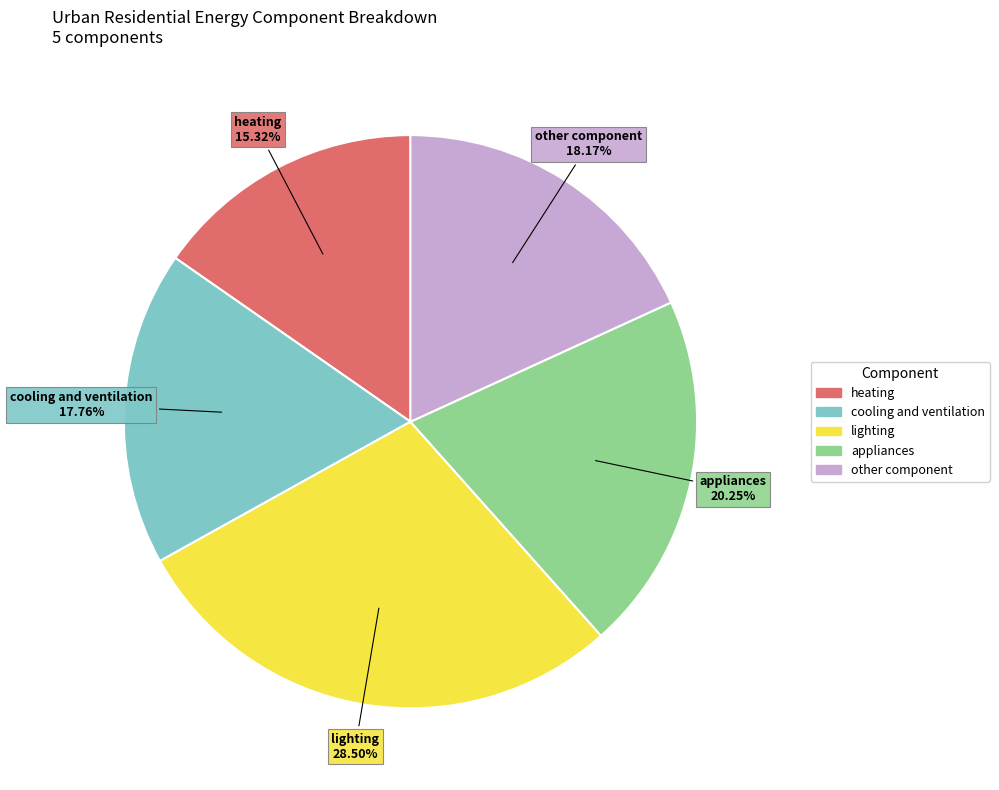

To the nearest percent, what is the combined percentage of cooling and ventilation and other component?

36%